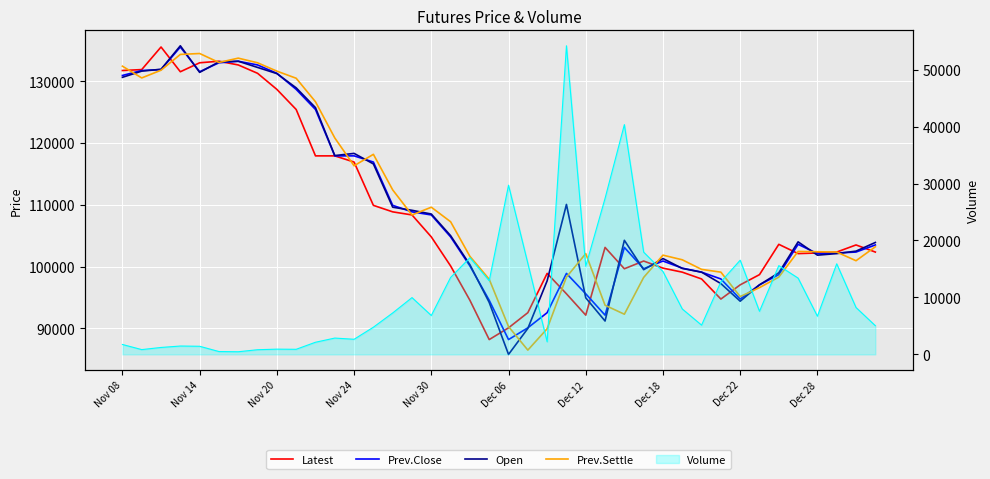

What is the difference between the maximum and minimum values in the Prev.Close series?

47300